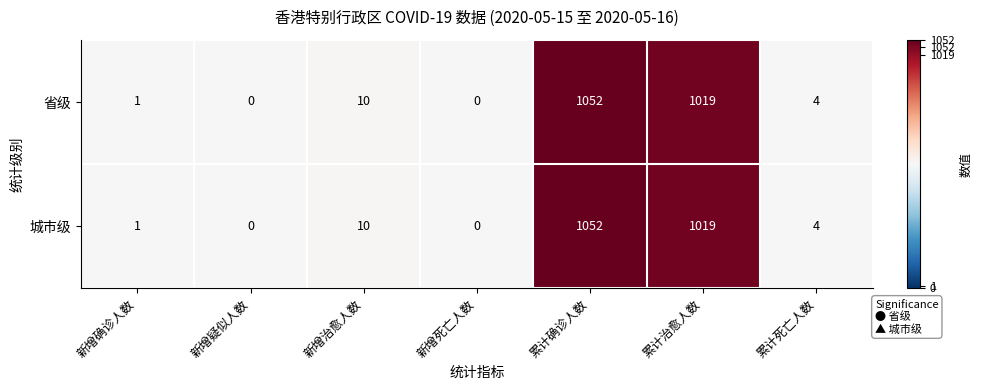

Reading right to left, extract all data points from this chart.

省级: 4	1019	1052	0	10	0	1
城市级: 4	1019	1052	0	10	0	1